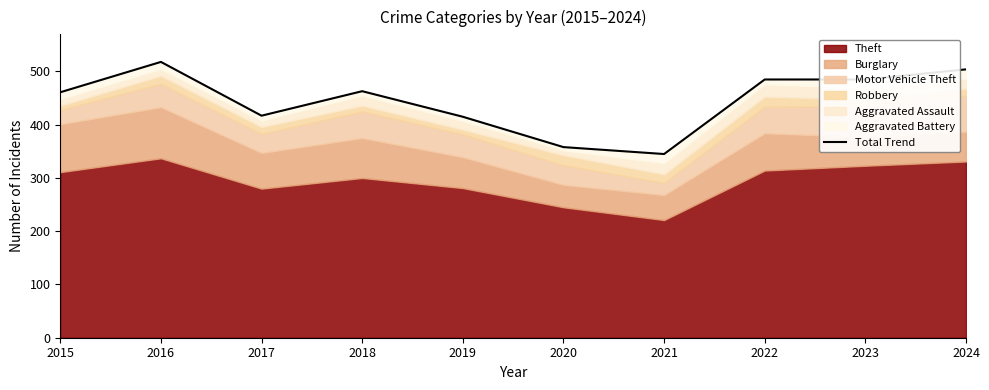

What is the ratio of the value at 2019 to the value at 2015?

0.9